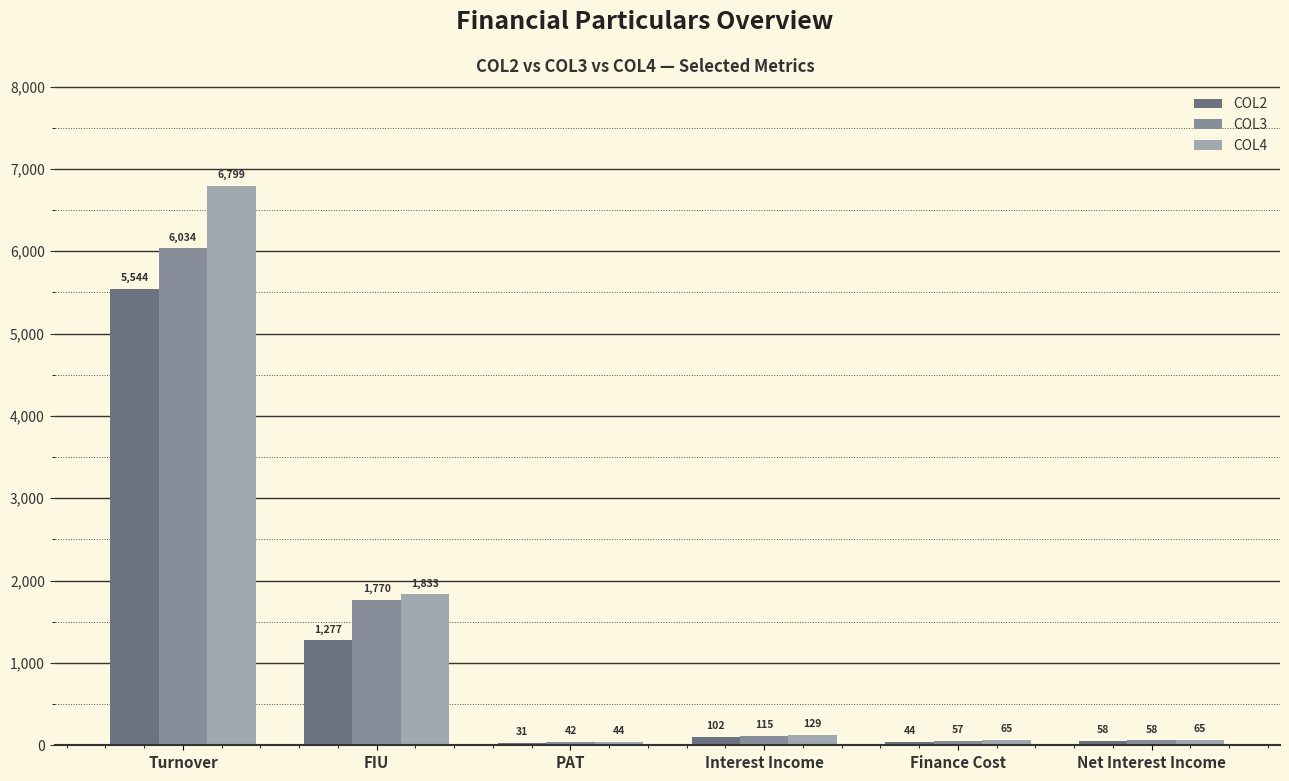

Is it true that COL4 equals 64.9 at Net Interest Income?

True